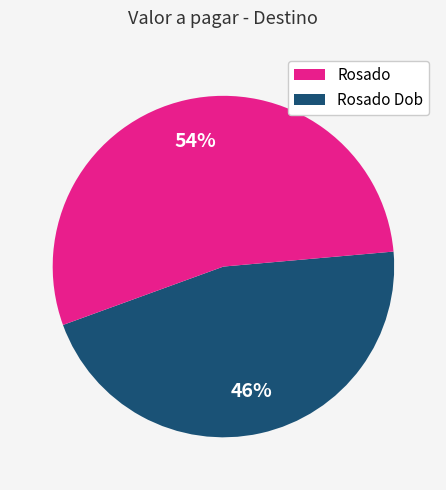

How many segments does this pie chart have?

2